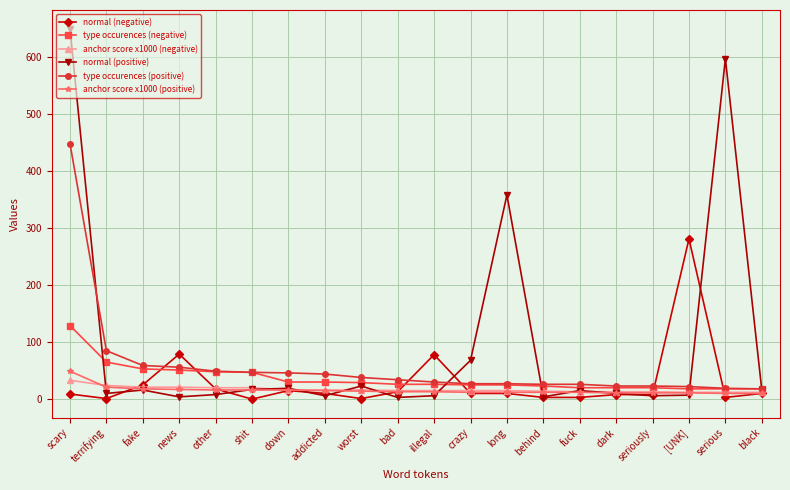

What is the label of the 5th point from the right?

dark